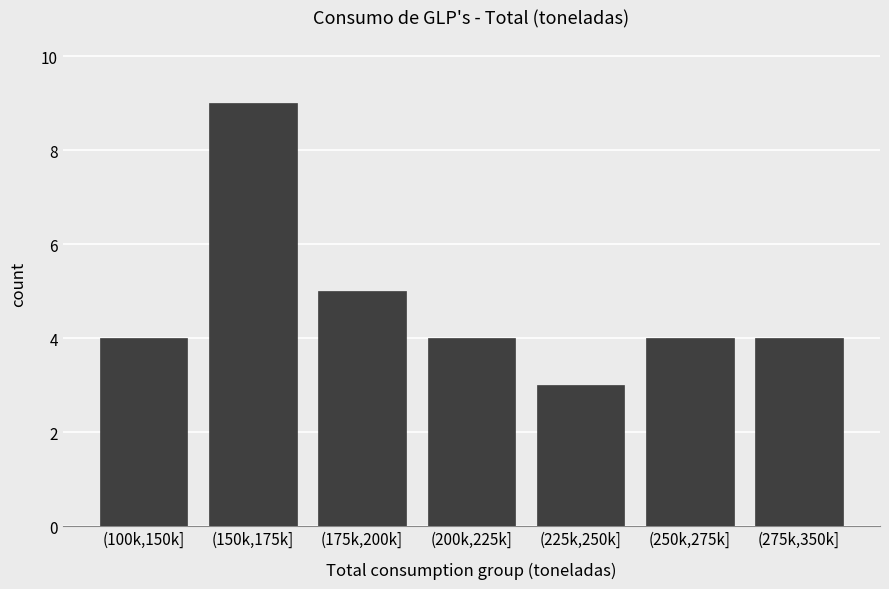

Reading left to right, extract all data points from this chart.

(100k,150k]=4	(150k,175k]=9	(175k,200k]=5	(200k,225k]=4	(225k,250k]=3	(250k,275k]=4	(275k,350k]=4